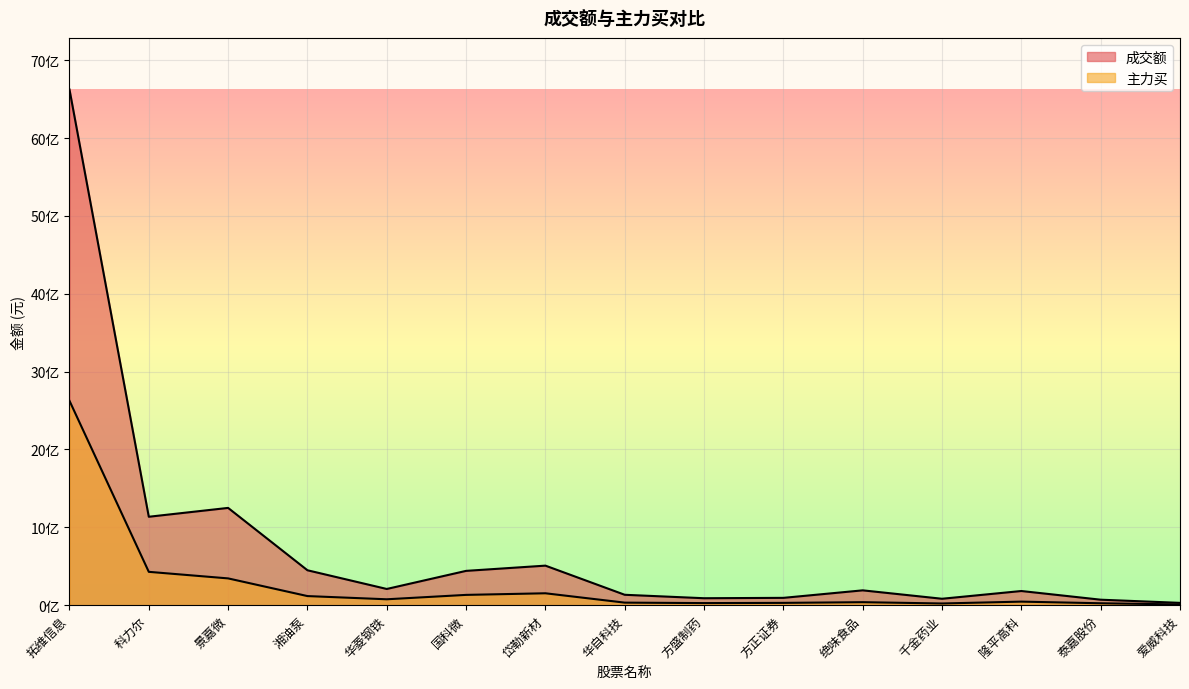

Reading left to right, extract all data points from this chart.

成交额: 6625196407	1135904265	1249554160	448515068	208182916	440681280	507939017	133484127	89258582	94048463	190504481	82409951	181938338	70371015	29663038
主力买: 2626158703	428329824	343999116	116888392	75724796	132130135	152792280	32621711	26725563	29451387	38513240	21753540	45575347	24517131	9254405